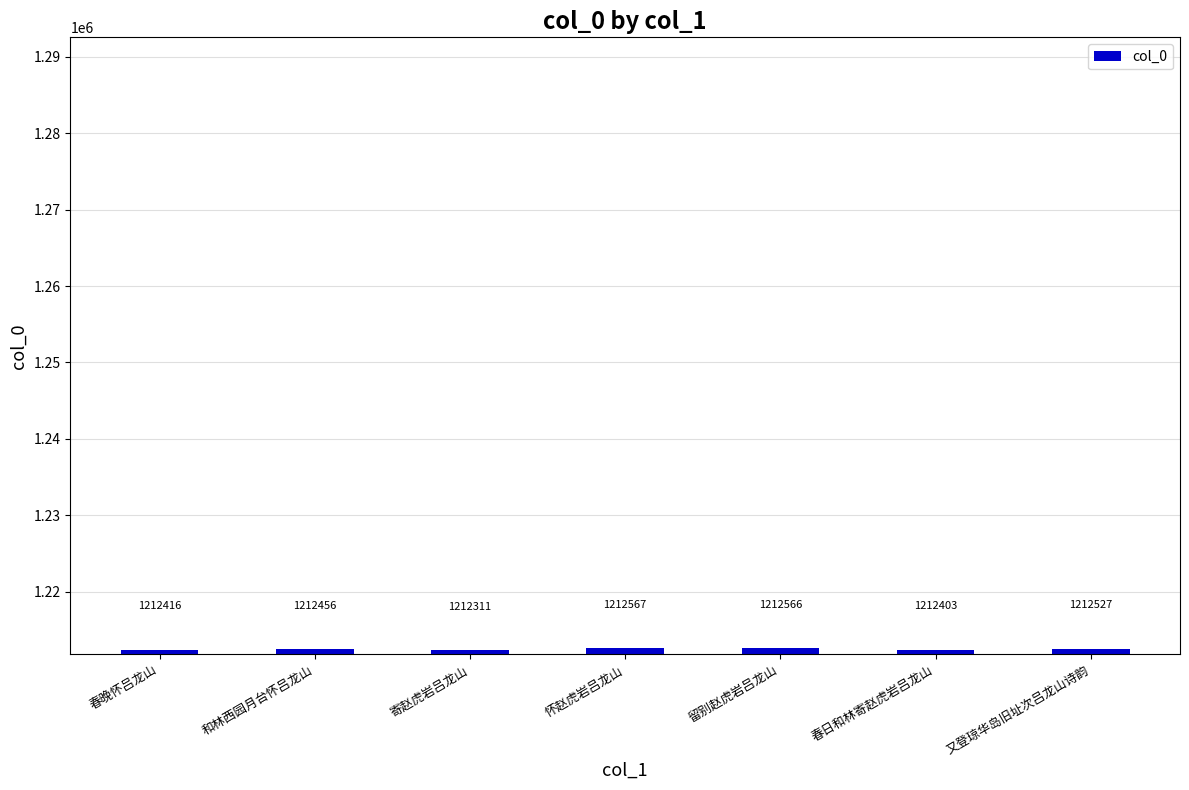

What is the approximate value at 又登琼华岛旧址次吕龙山诗韵, to the nearest 5?

1212525